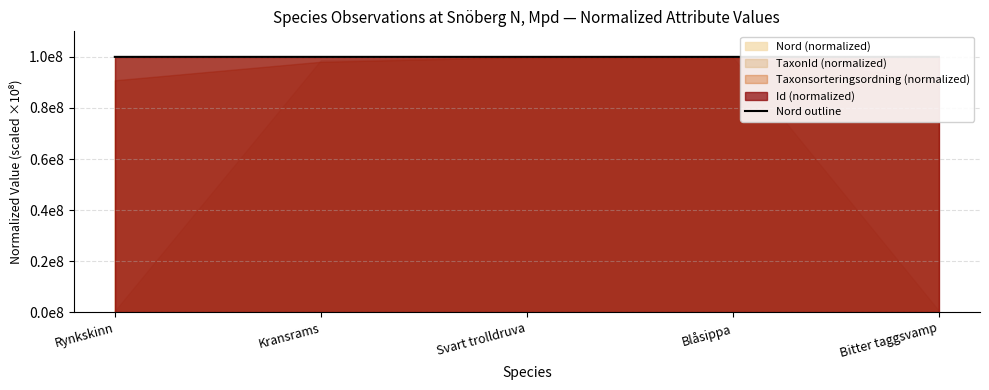

Reading left to right, list all the values displayed in this chart.

Rynkskinn=99999841.4	Kransrams=99999956.7	Svart trolldruva=99999884.6	Blåsippa=100000000.0	Bitter taggsvamp=99999942.3